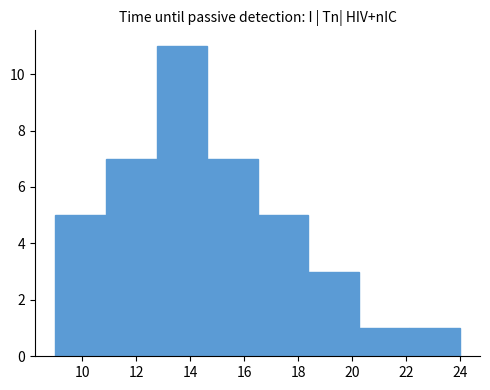

Reading left to right, list every bar in this chart as the range it spans on the x-axis followed by its height. Neither the bar edges nor the heights are printed on the chart, so give them approximately, as read against the axes.

9.0 to 10.8: 5
10.8 to 12.8: 7
12.8 to 14.6: 11
14.6 to 16.6: 7
16.6 to 18.4: 5
18.4 to 20.2: 3
20.2 to 22.2: 1
22.2 to 24.0: 1